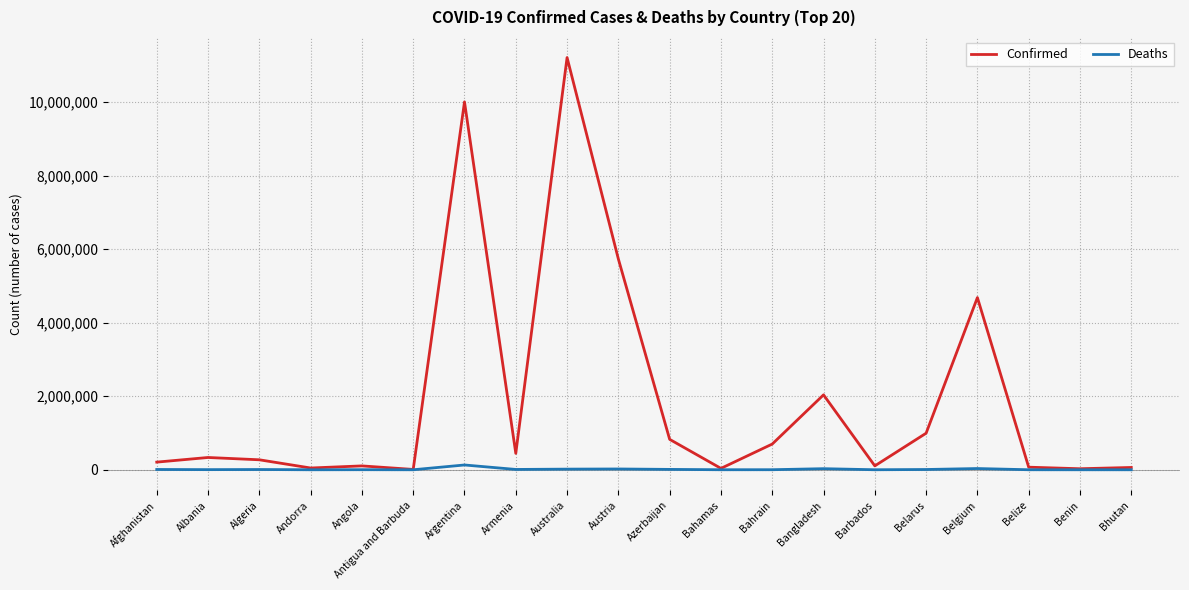

What are all the series names shown in the legend?

Confirmed, Deaths